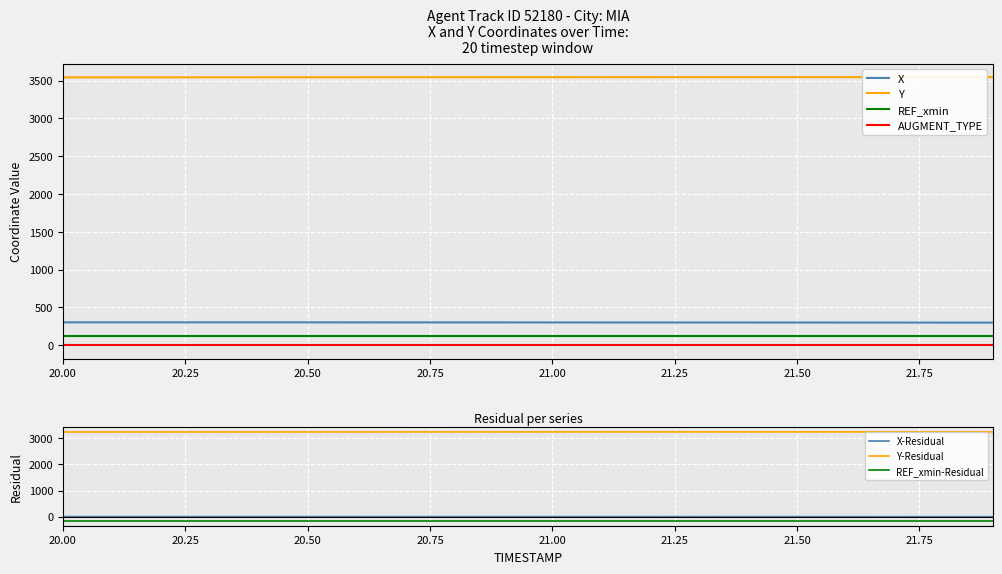

At which category is the sum across all series the highest?

20.7